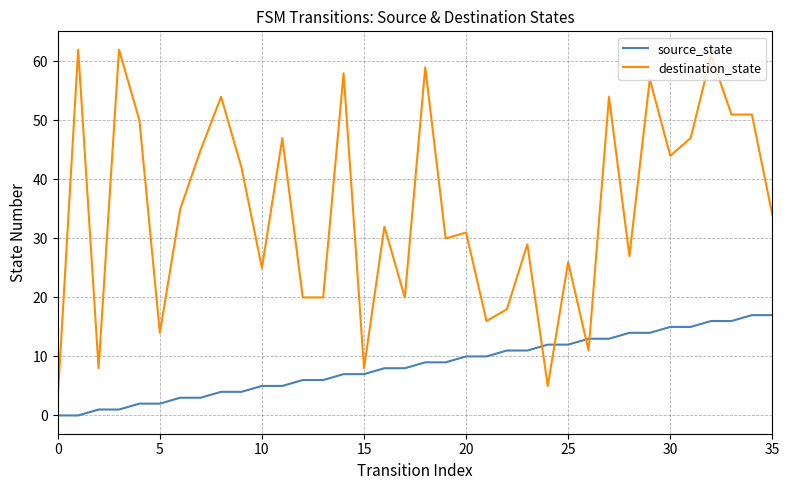

What is the lowest value of the destination_state series?

3